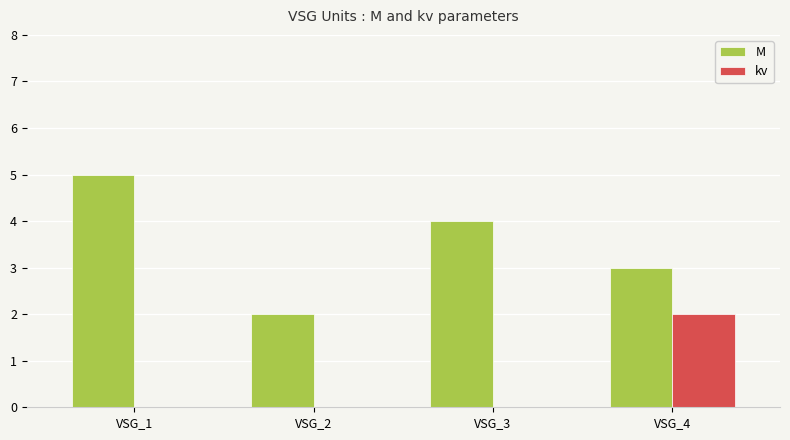

The value of M at VSG_2 is 2.6. True or false?

False